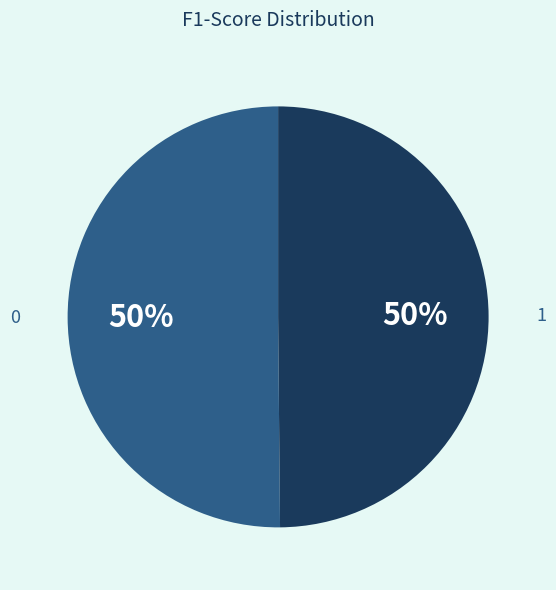

To the nearest percent, what is the average slice percentage?

50%